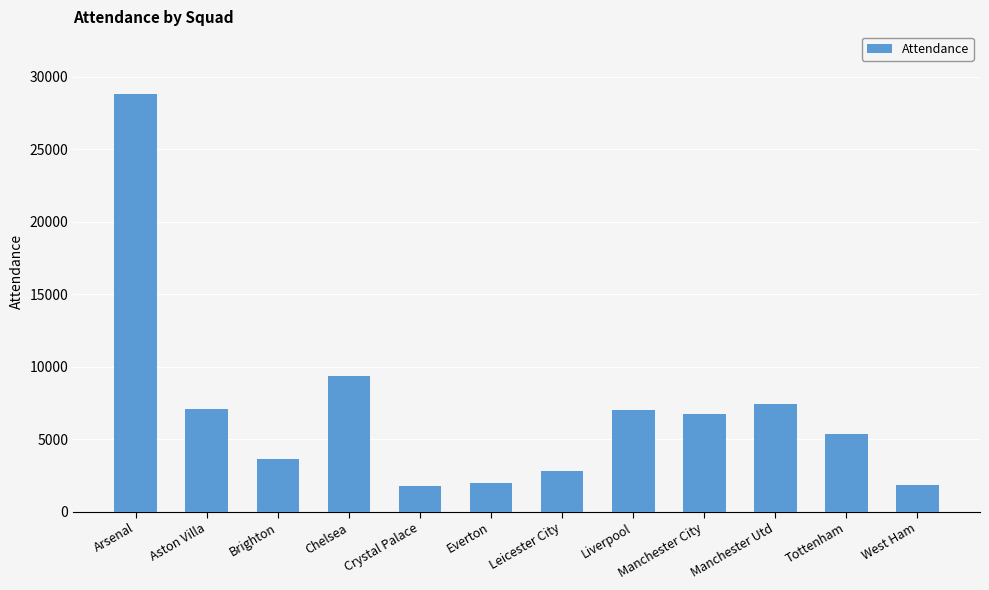

Which has a higher value, West Ham or Manchester Utd?

Manchester Utd